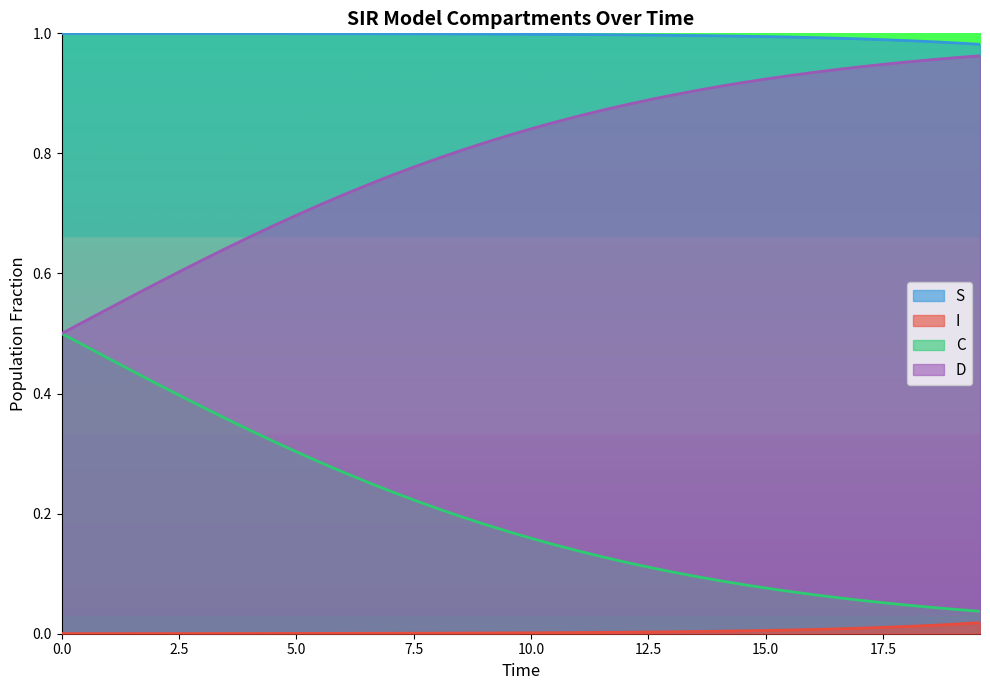

True or false: D and S intersect in this chart.

False